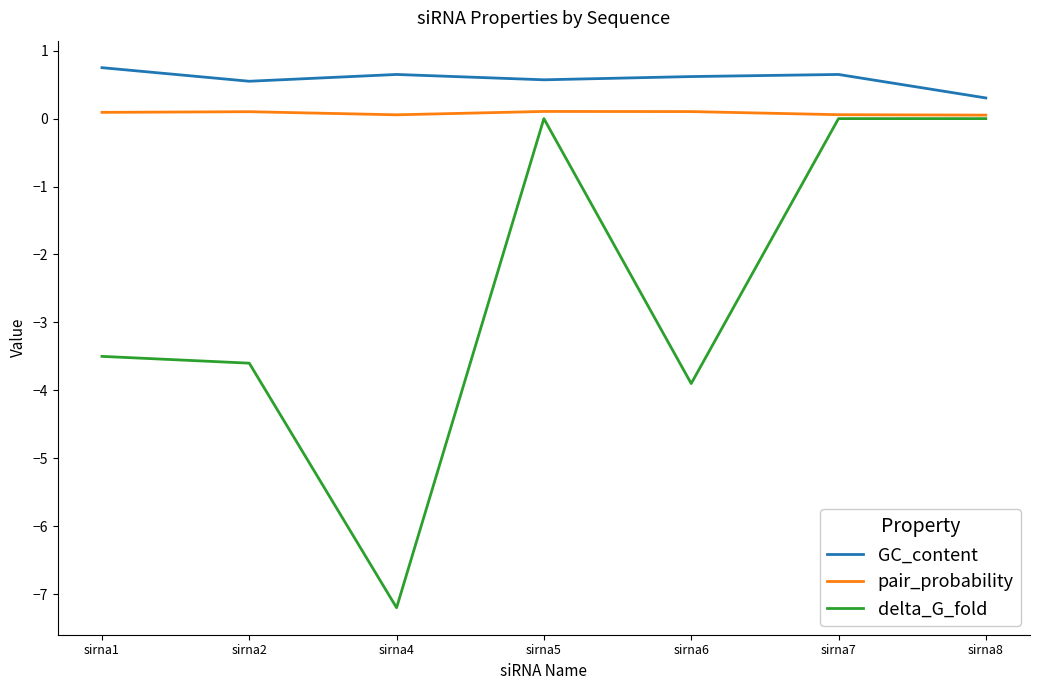

Which category has the lowest value across all series?

sirna4